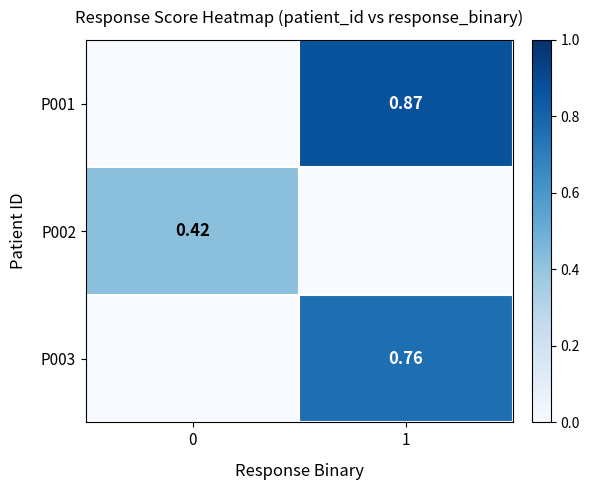

Which series changed the most between 0 and 1?

P001